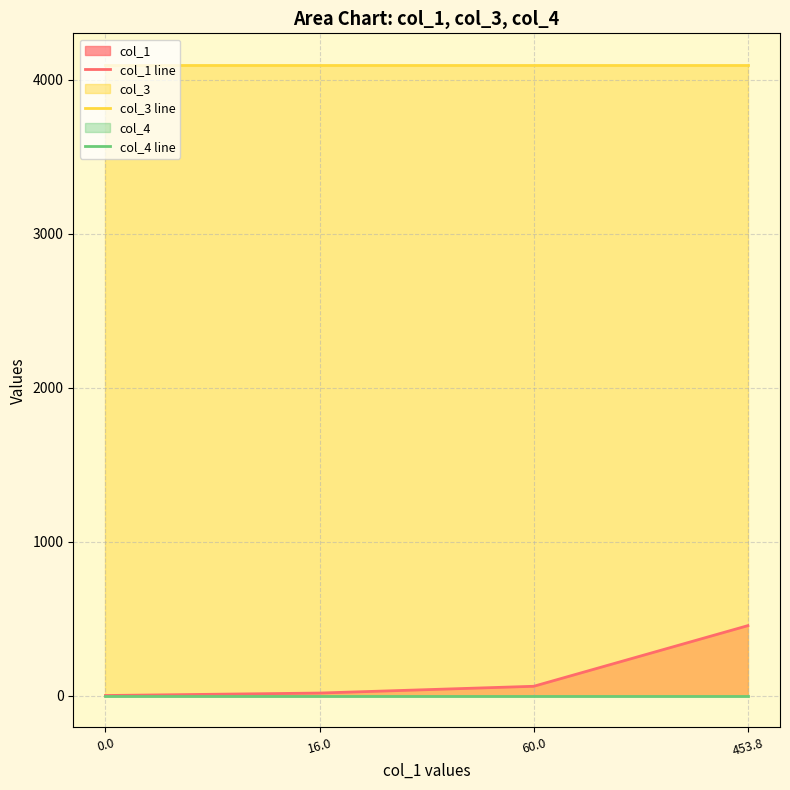

What is the average value of the col_3 line series?

4096.0